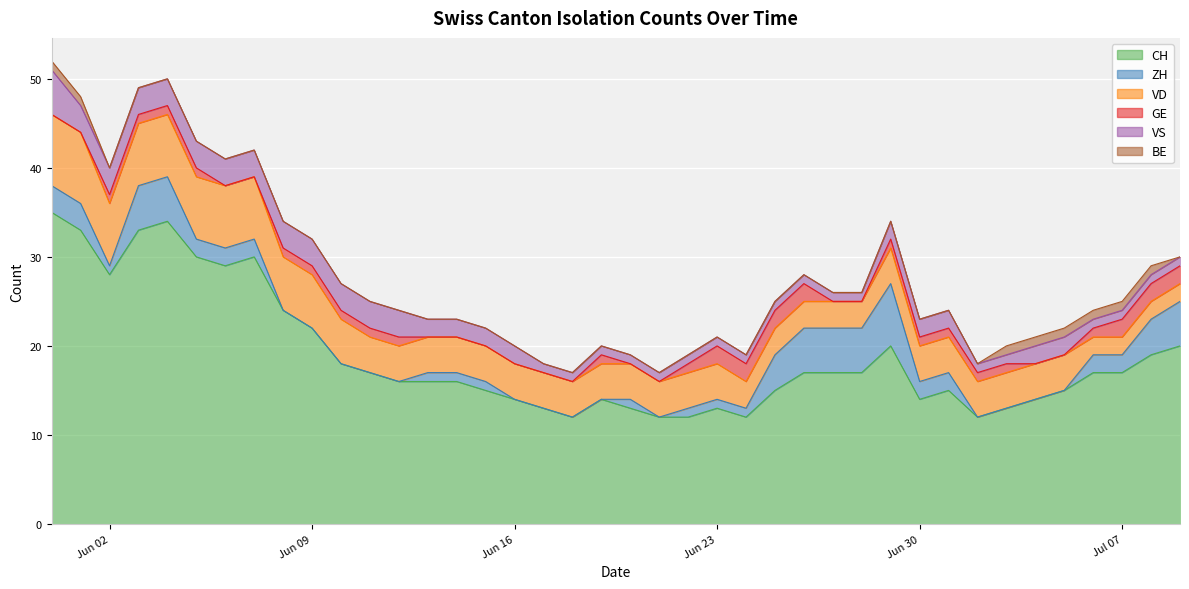

True or false: GE and VD cross at least once.

False